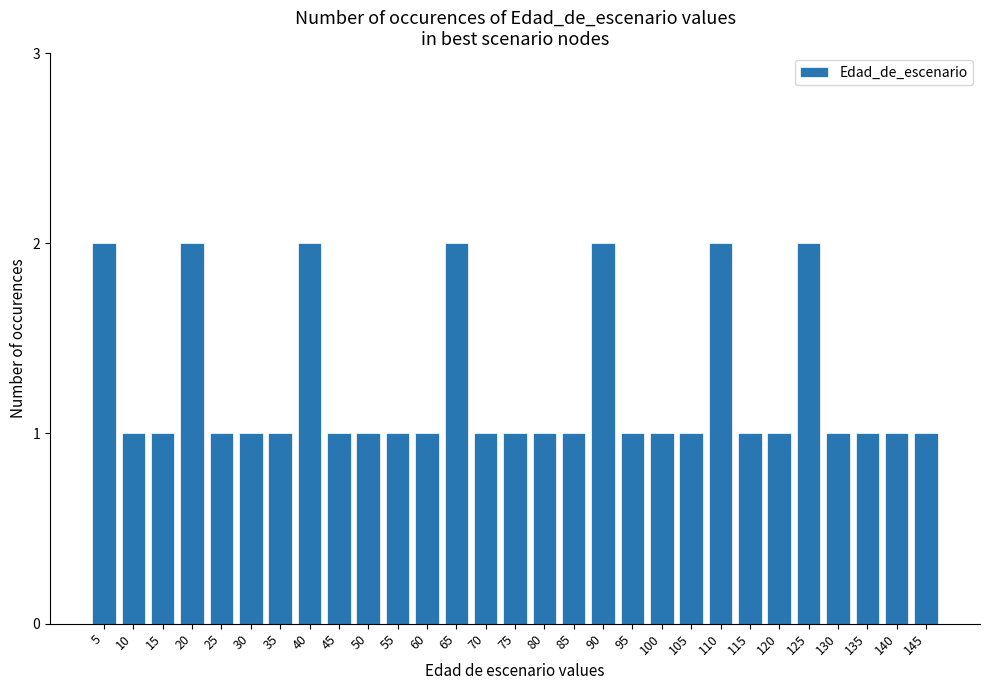

What is the difference between the second highest and minimum values?

1